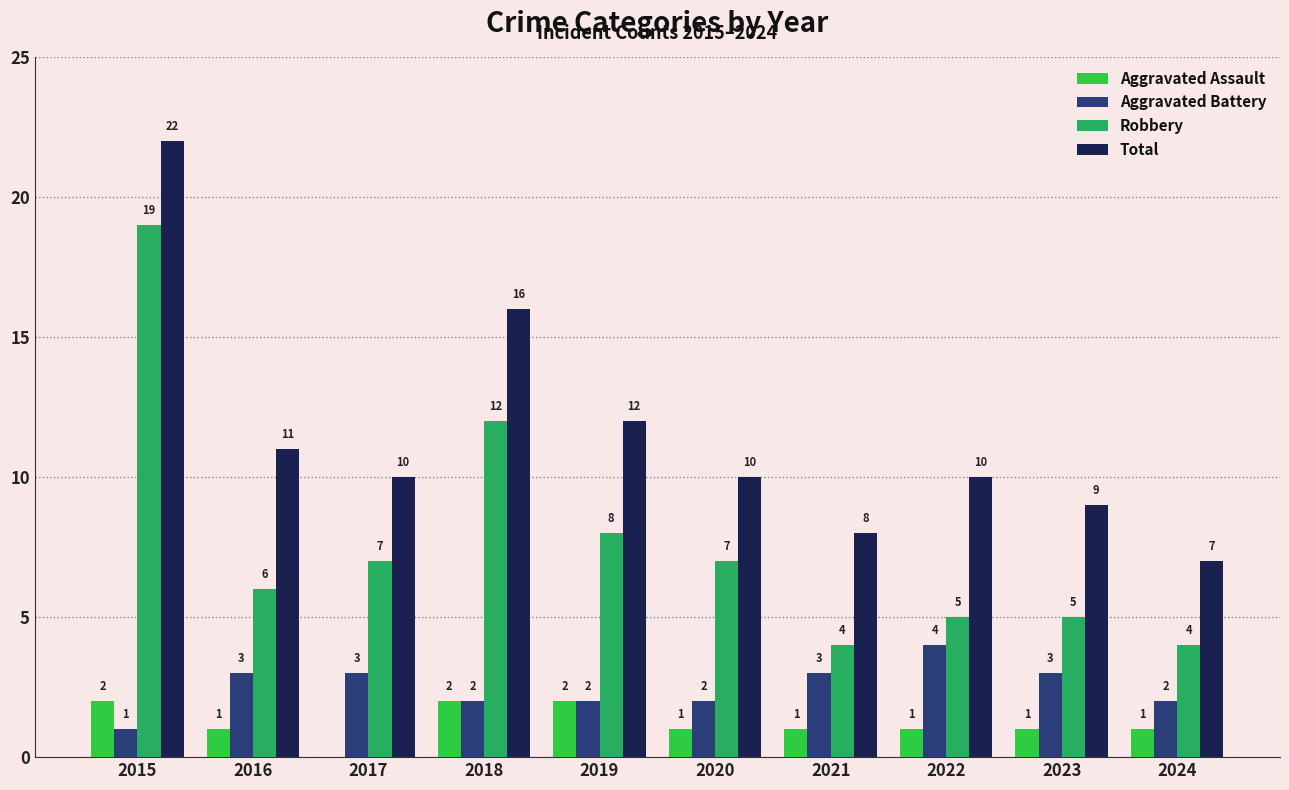

Reading right to left, extract all data points from this chart.

Aggravated Assault: 1	1	1	1	1	2	2	0	1	2
Aggravated Battery: 2	3	4	3	2	2	2	3	3	1
Robbery: 4	5	5	4	7	8	12	7	6	19
Total: 7	9	10	8	10	12	16	10	11	22